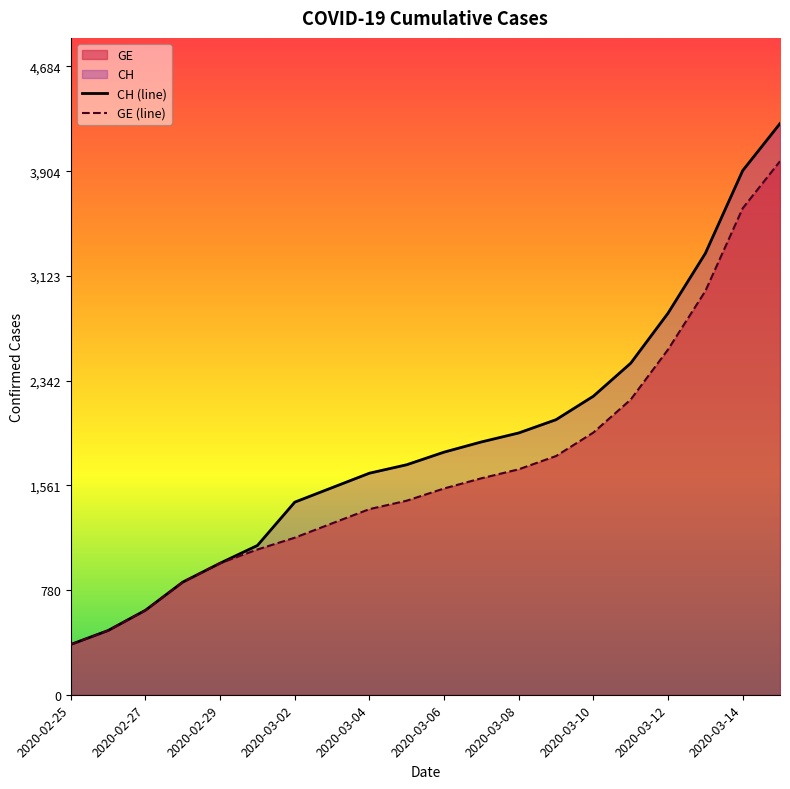

At which category is the sum across all series the highest?

19